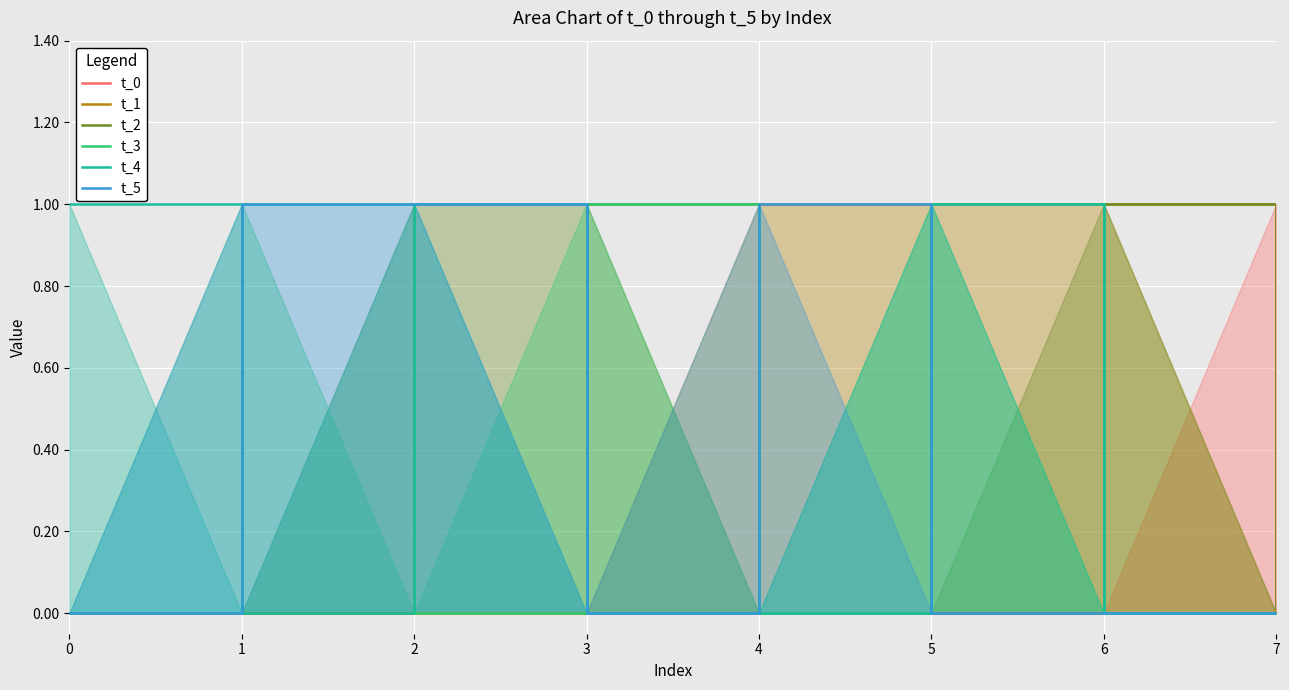

Is it true that t_3 equals 0 at 0?

False